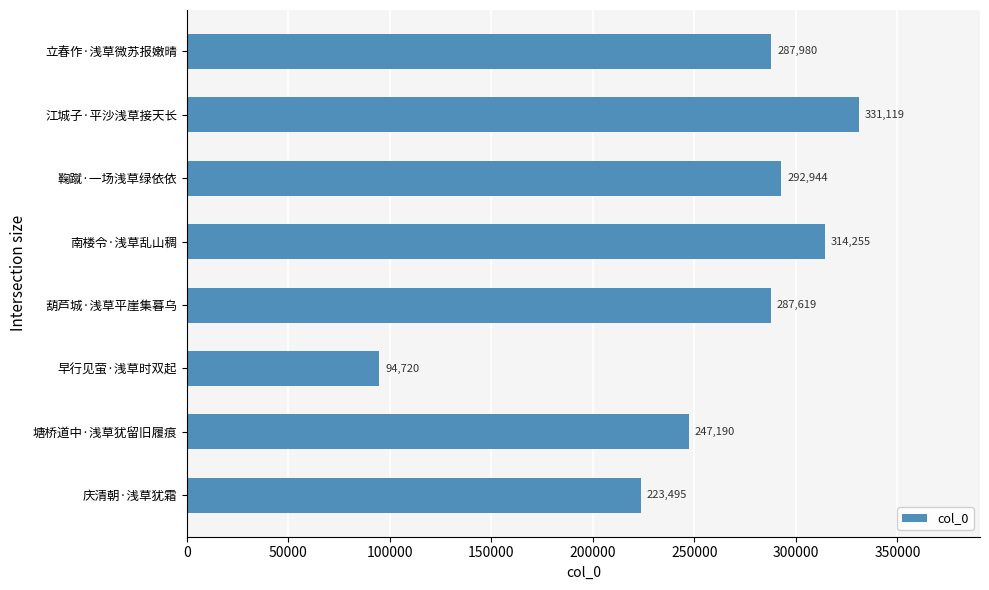

At which label is the value closest to 212919?

庆清朝·浅草犹霜